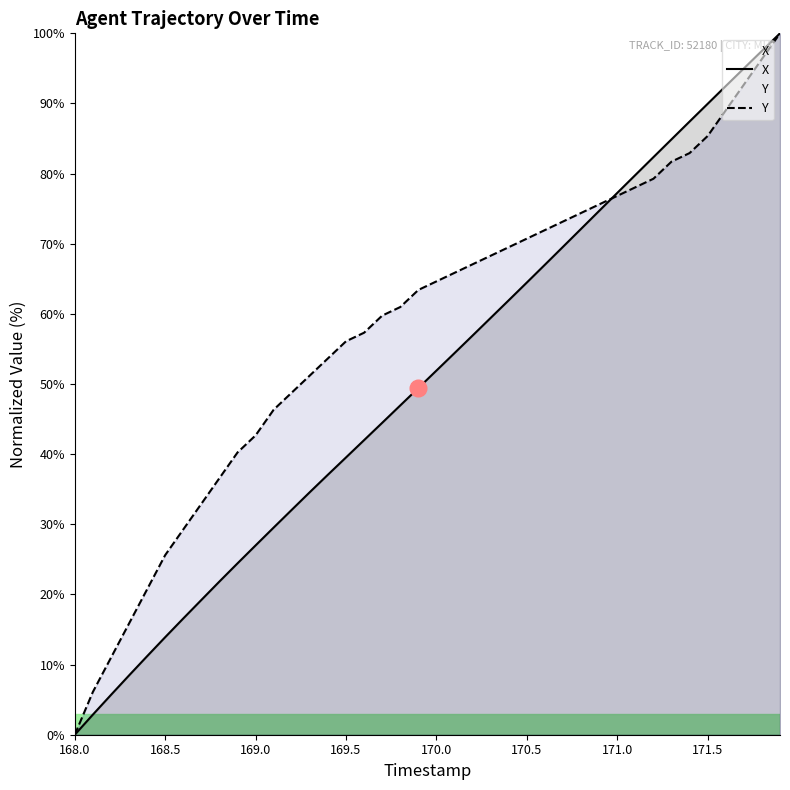

How many categories are shown in the chart?

40